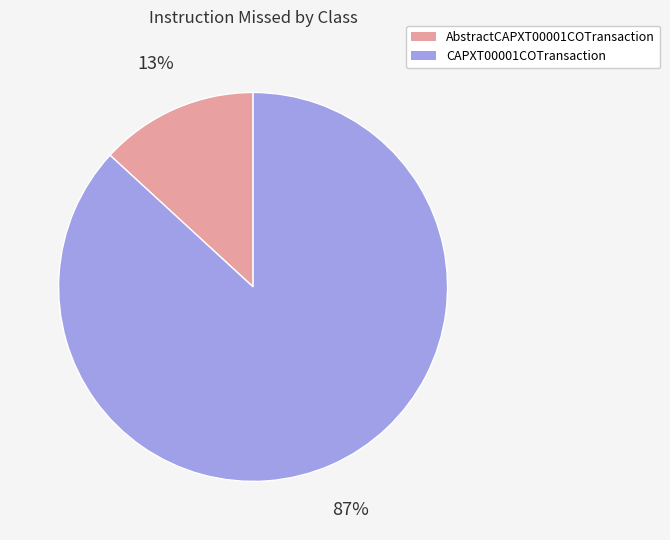

To the nearest percent, what is the difference between the largest and smallest slice percentages?

74%